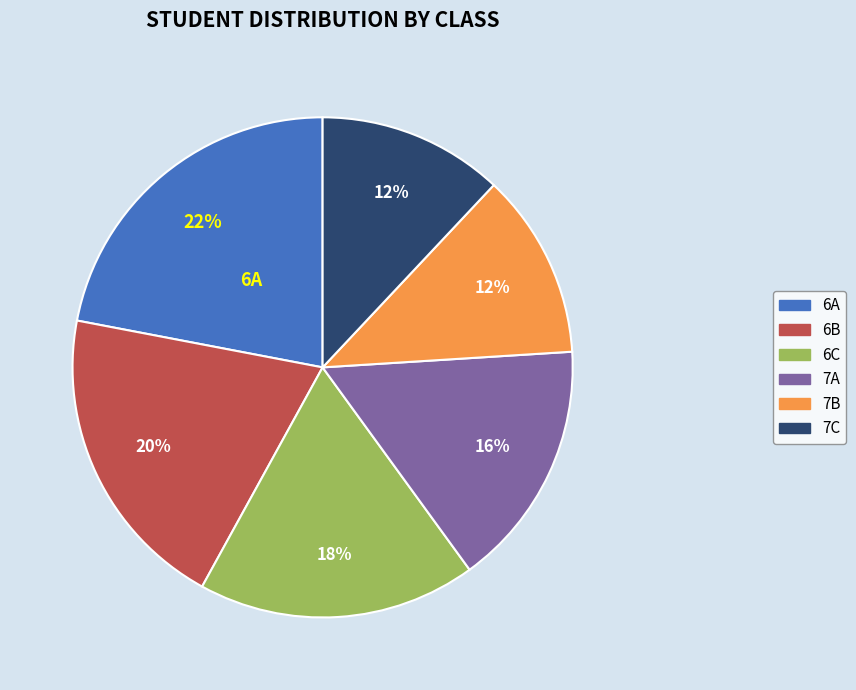

Count the number of slices in the pie.

6